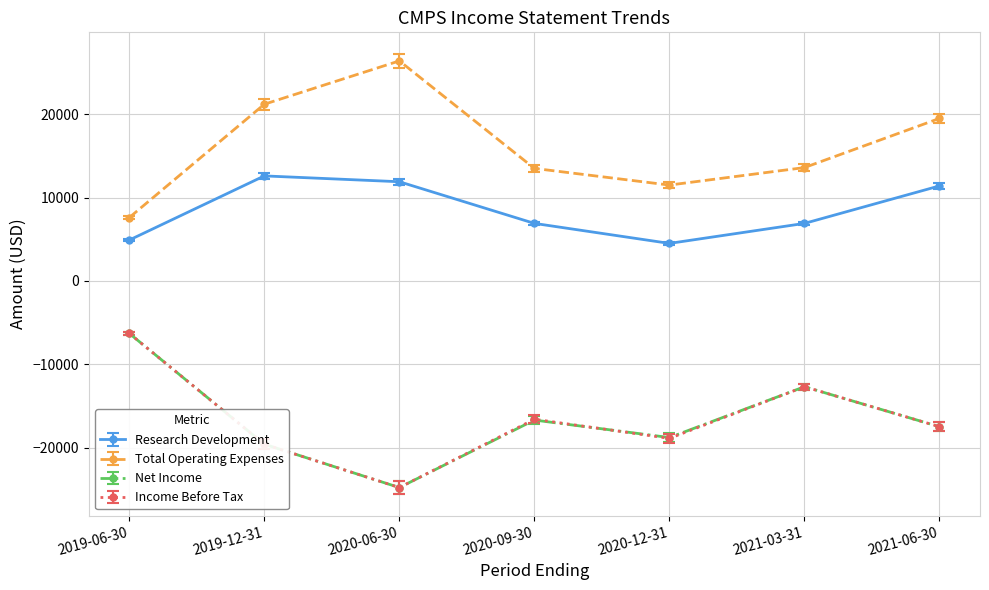

Is the value of Net Income at 2020-06-30 greater than the value of Total Operating Expenses at 2021-03-31?

No